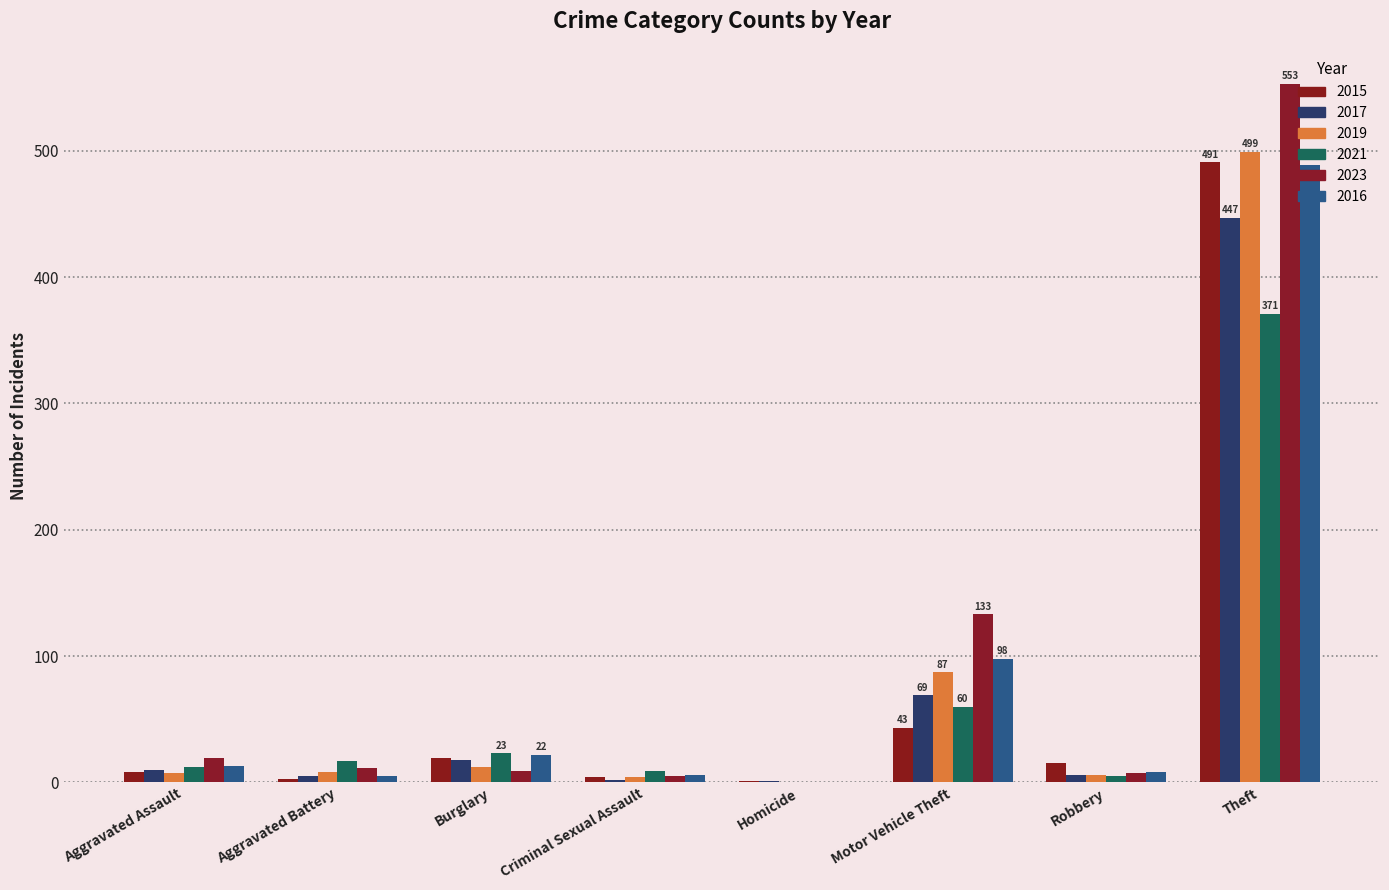

Are the bars grouped side by side (vs. stacked)?

Yes